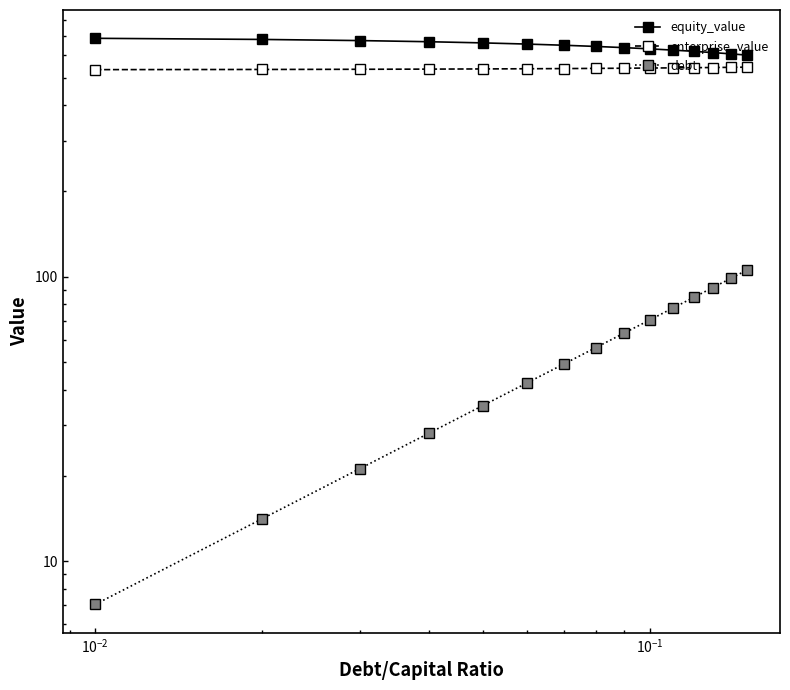

Is this an area chart (filled region under the line)?

No